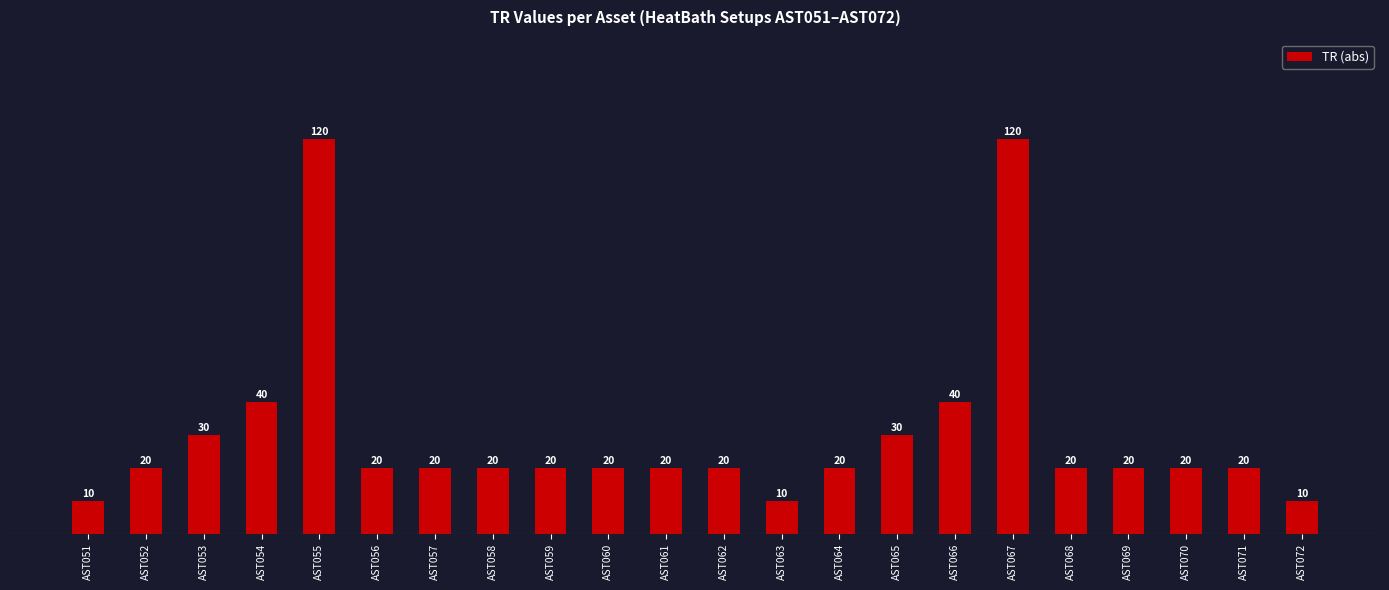

What is the difference between the values at AST056 and AST067?

100